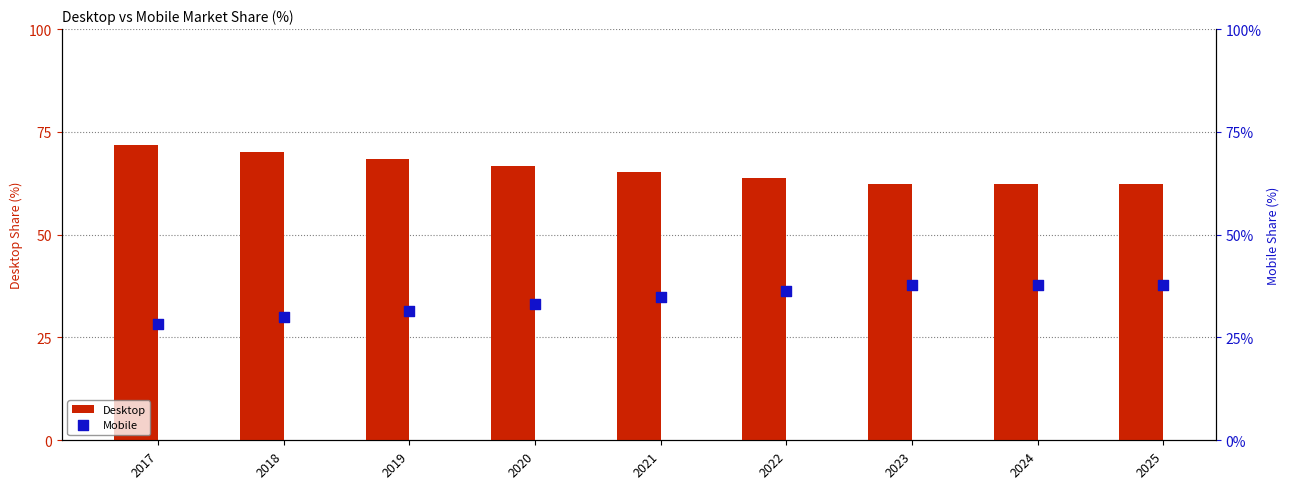

Is the value of Mobile at 2023 greater than the value of Desktop at 2025?

No